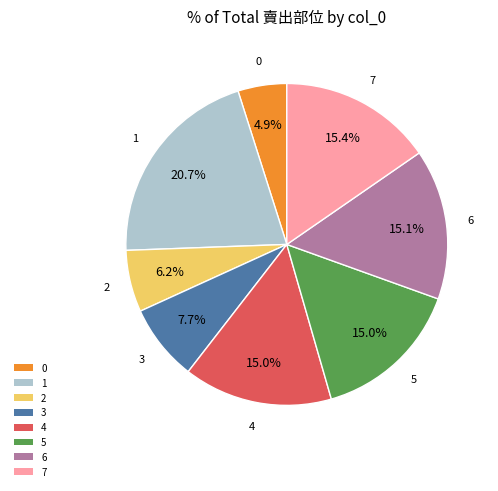

Which slice is the largest?

1